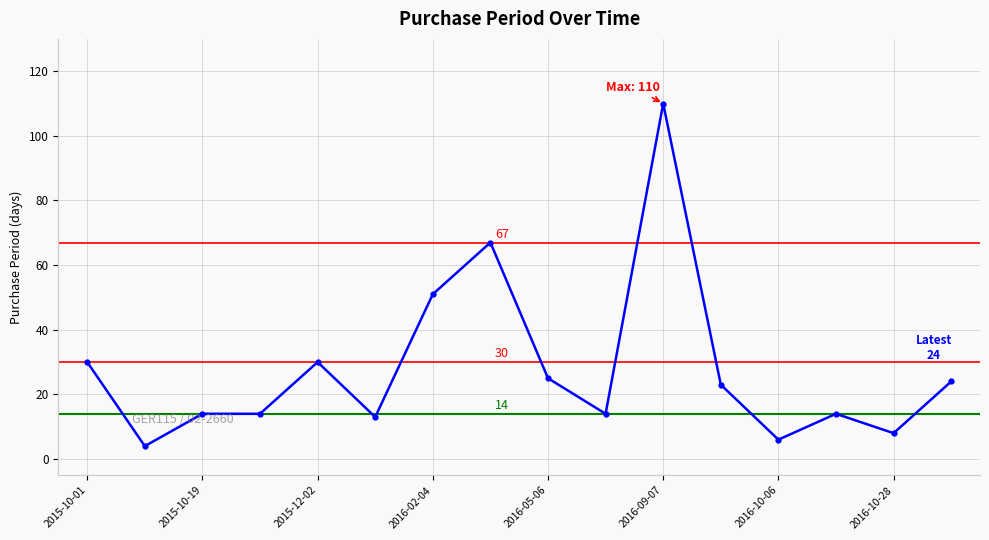

What is the difference between the second highest and minimum values?

63